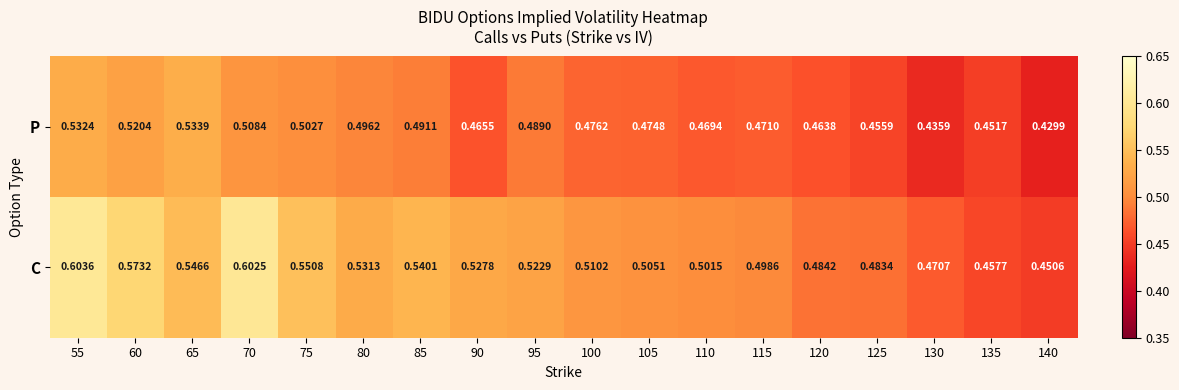

Which series has the largest total across all categories?

C